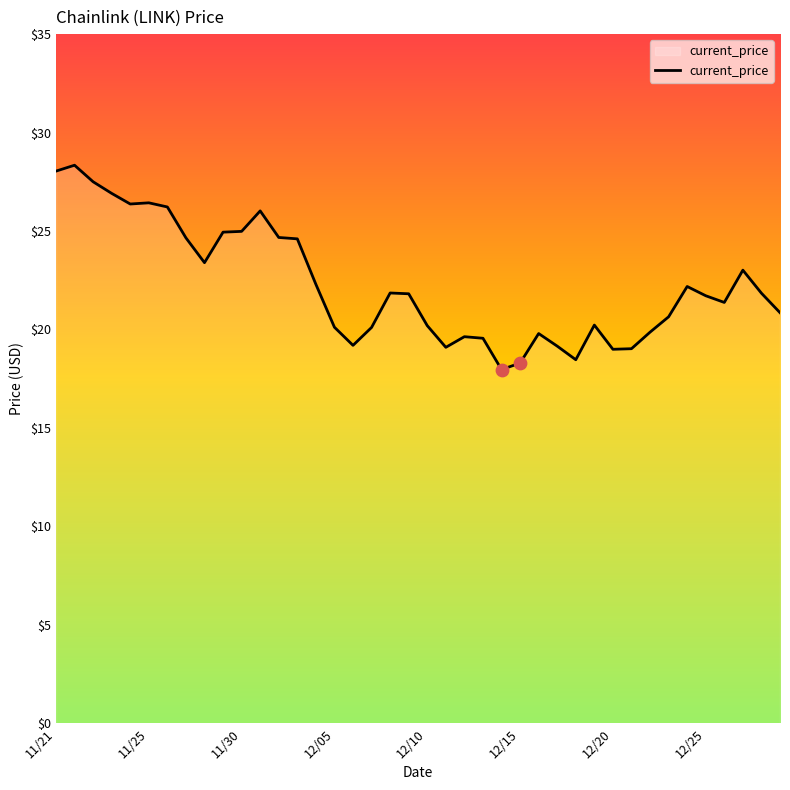

What is the minimum value shown in the chart?

18.0